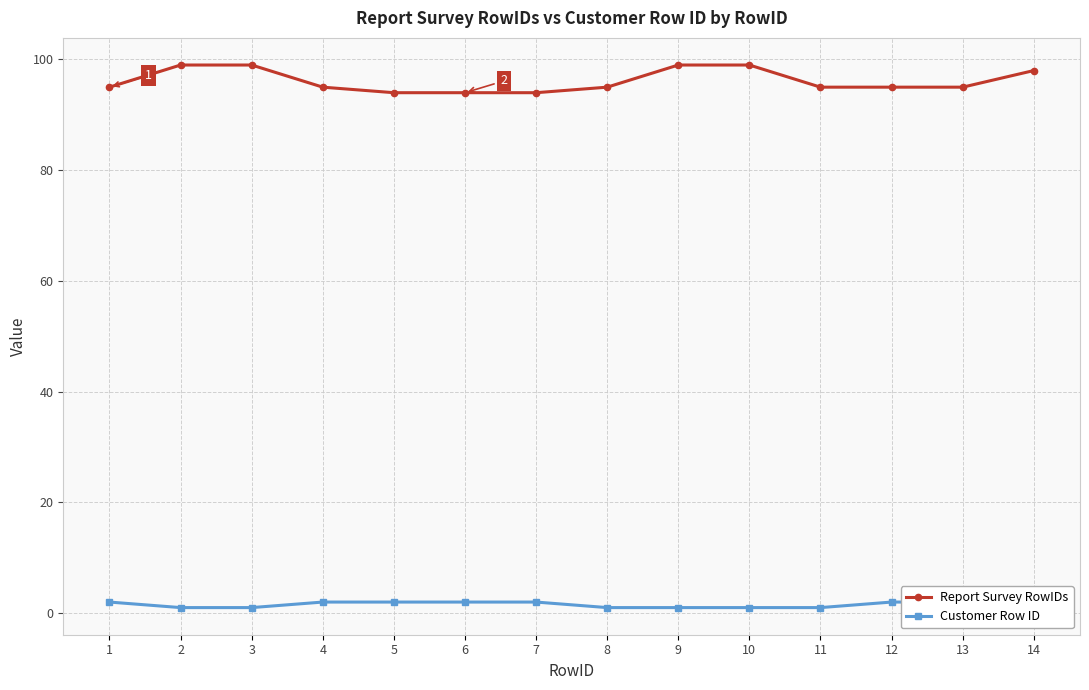

Is it true that Report Survey RowIDs equals 34 at 11?

False